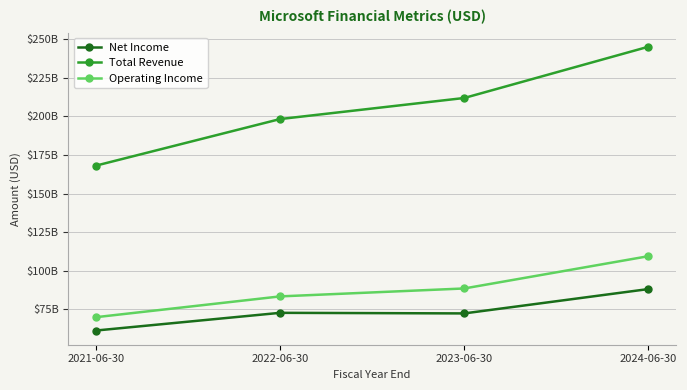

Does the chart have visible grid lines?

Yes